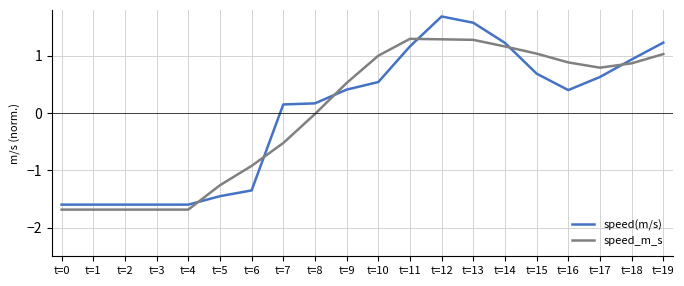

Rank the series at t=19 from lowest to highest value.

speed_m_s, speed(m/s)